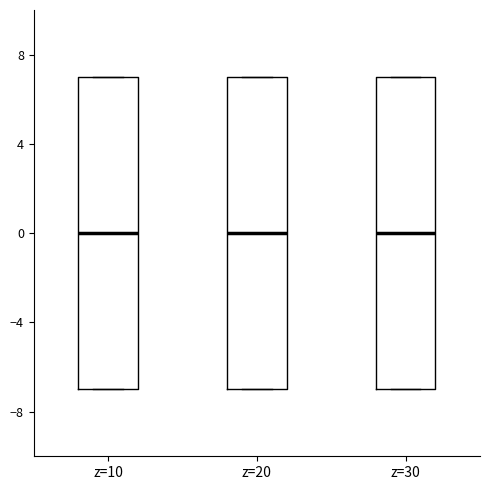

Where is the upper edge of the box for z=30 on the y-axis? The values are not printed on the chart, so give them approximately, as read against the axis.

7